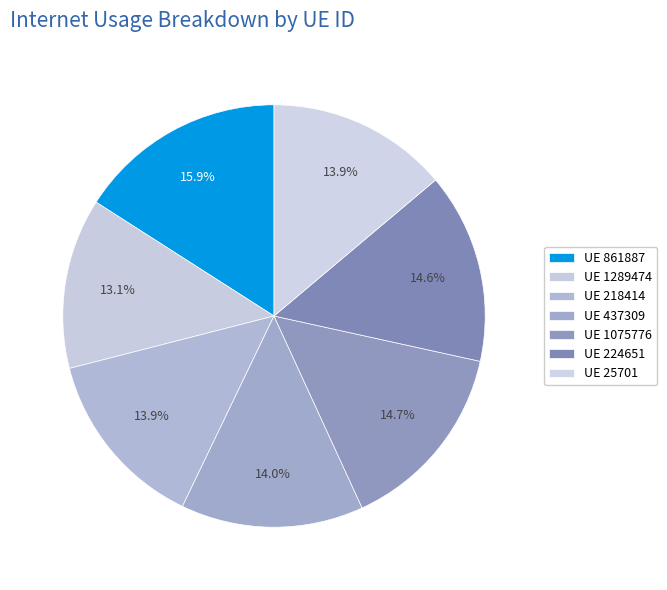

Count the number of slices in the pie.

7